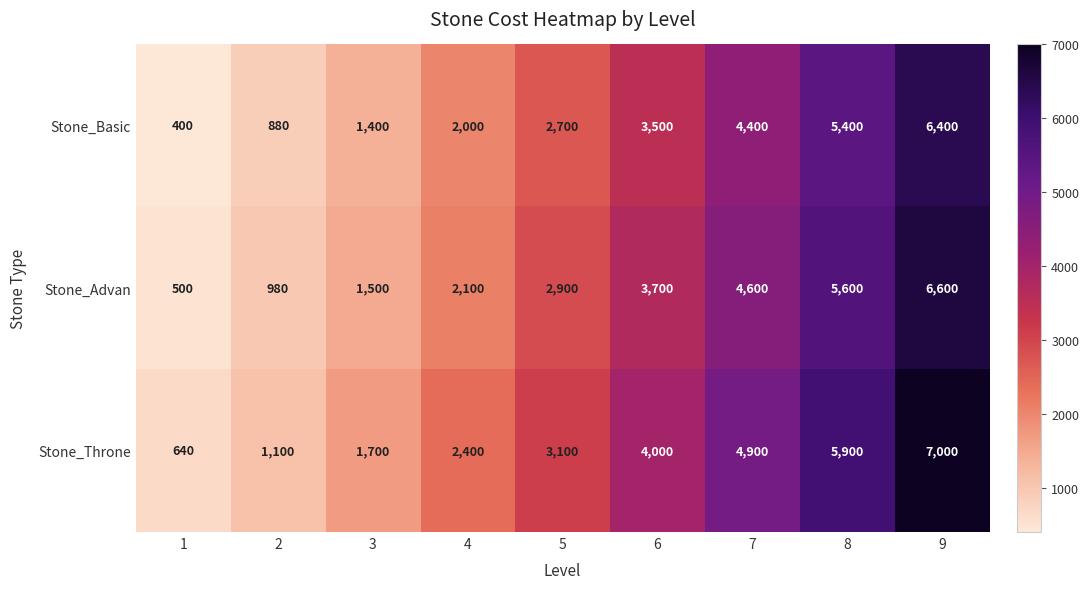

What is the approximate value of Stone_Throne at 6?

4000